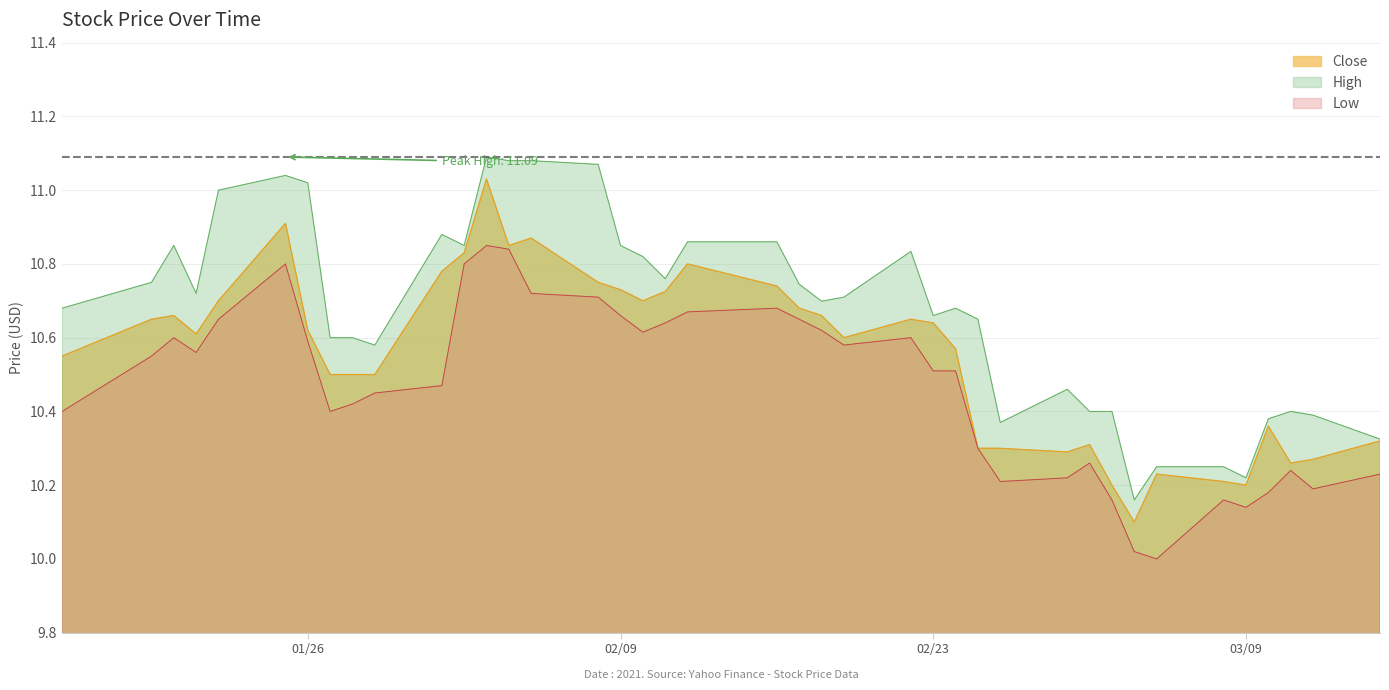

Which series has the largest total across all categories?

High